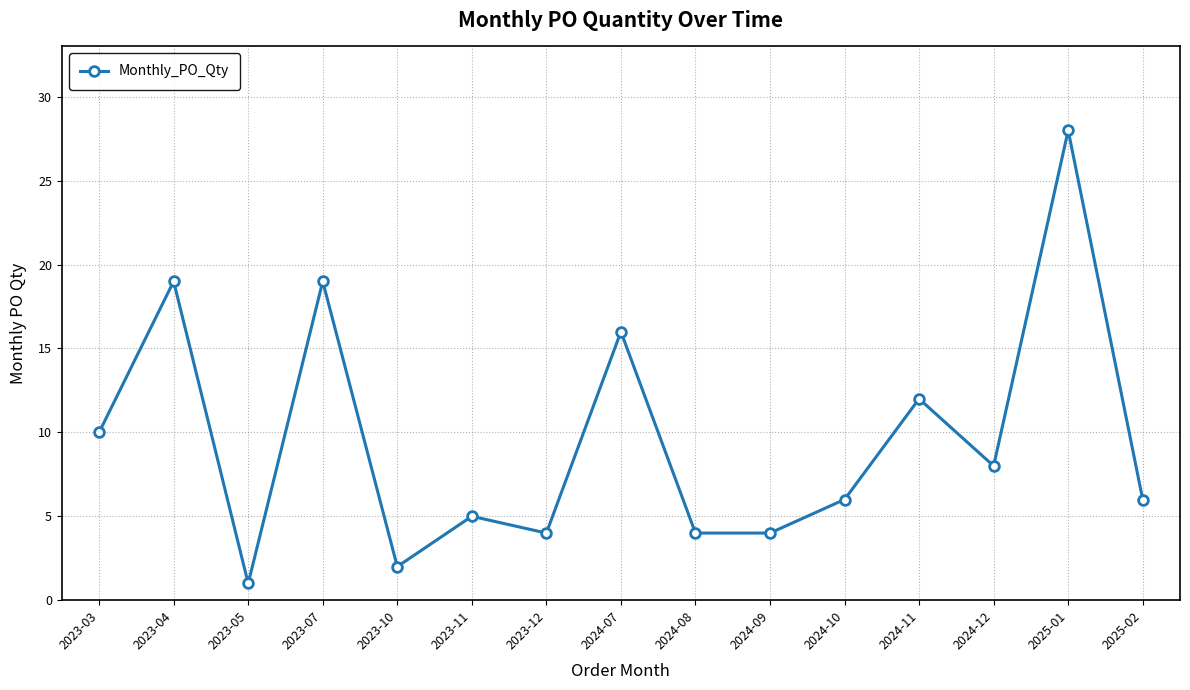

What is the sum of the values at 2023-12 and 2024-08?

8